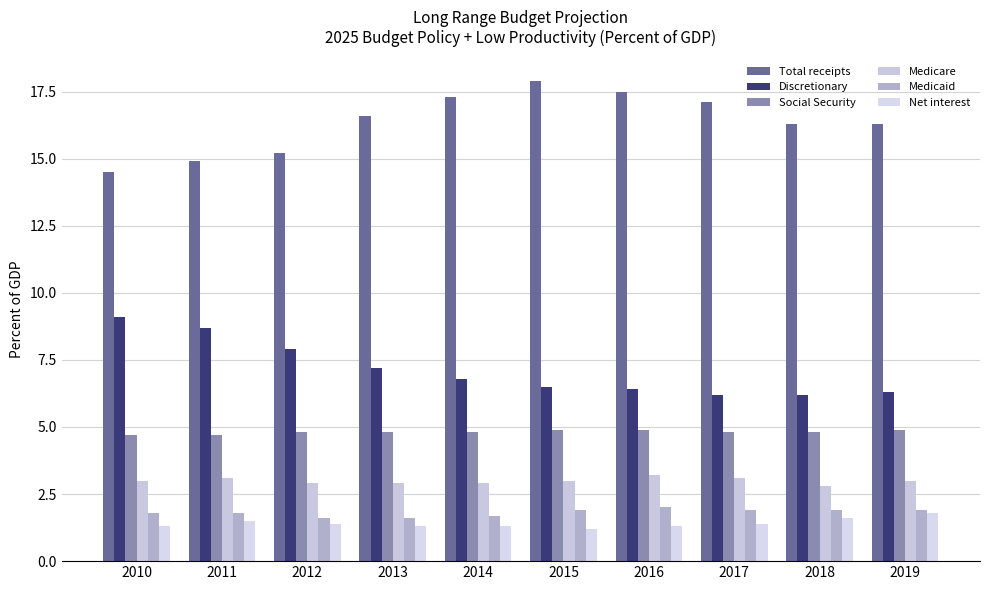

Is it true that Net interest equals 1.8 at 2019?

True